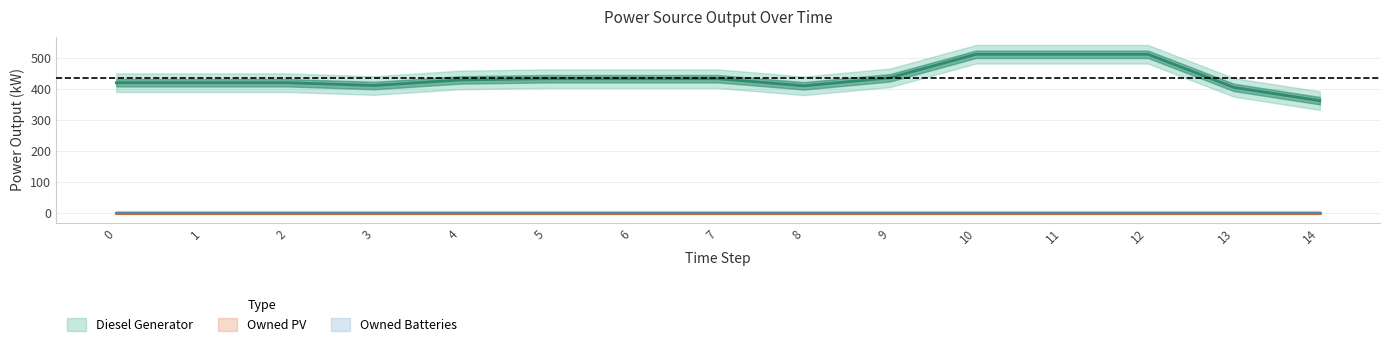

Is it true that Diesel Generator equals 362 at 14?

True